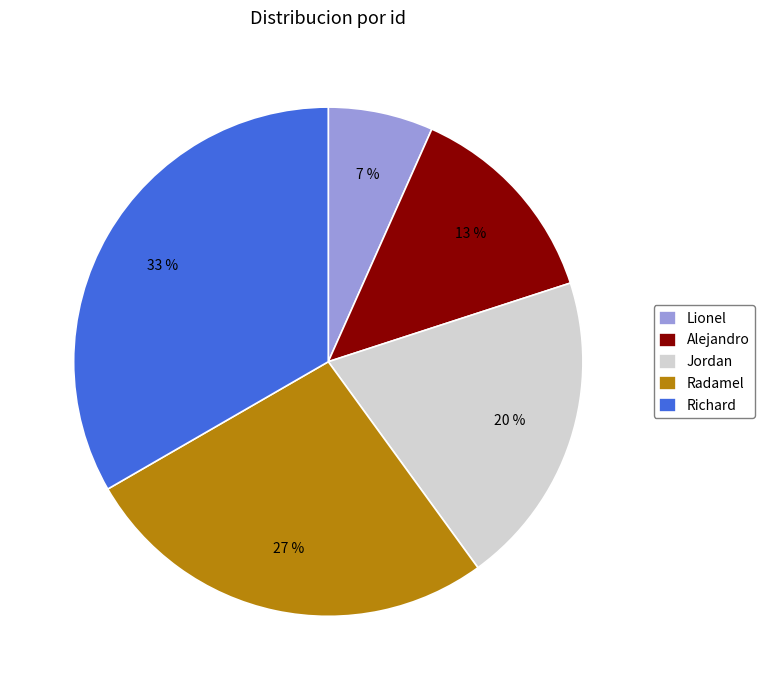

Which has a higher value, Radamel or Richard?

Richard